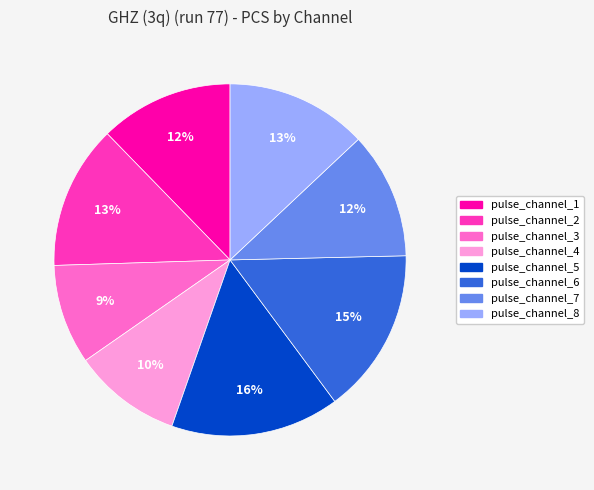

To the nearest percent, what is the difference between the pulse_channel_5 and pulse_channel_7 slice percentages?

4%